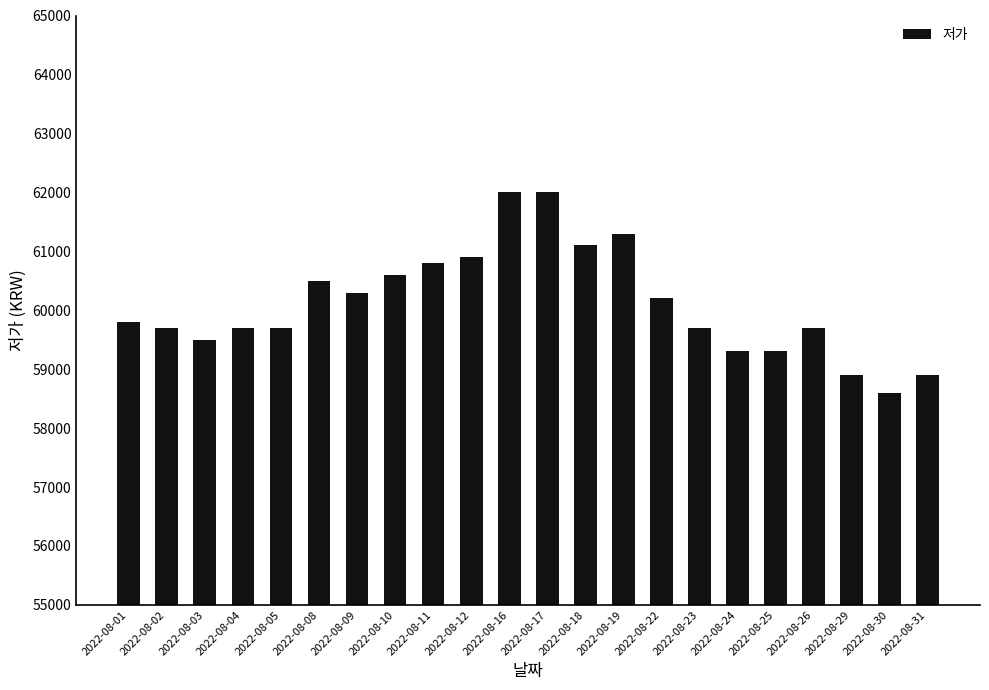

What is the difference between the second highest and minimum values?

3400